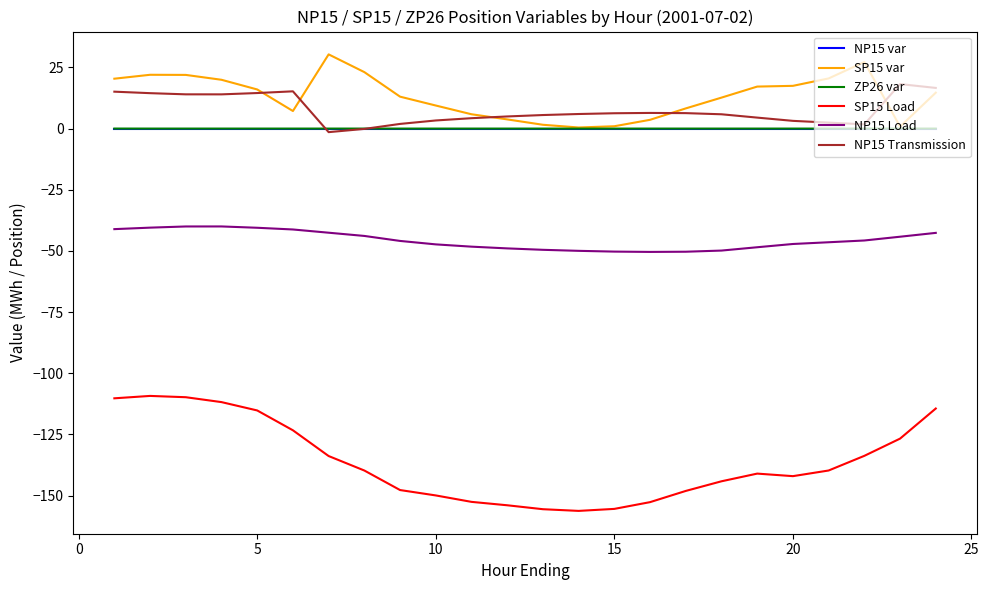

How many intersections are there between NP15 Transmission and SP15 var?

5